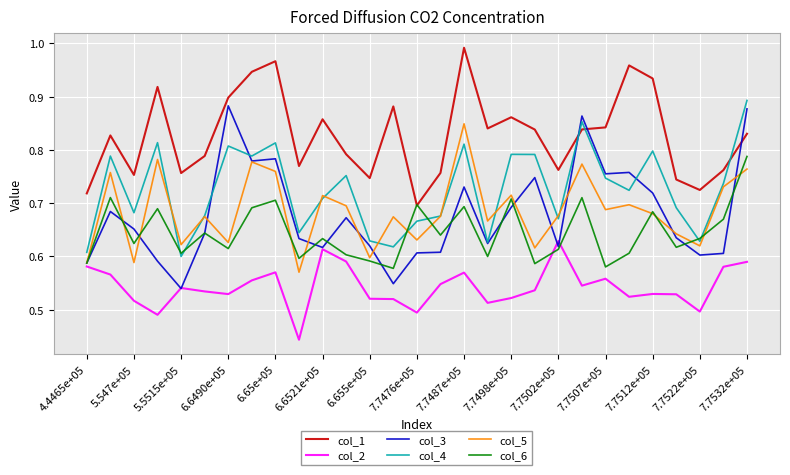

At how many categories does at least one series exceed 0?

29